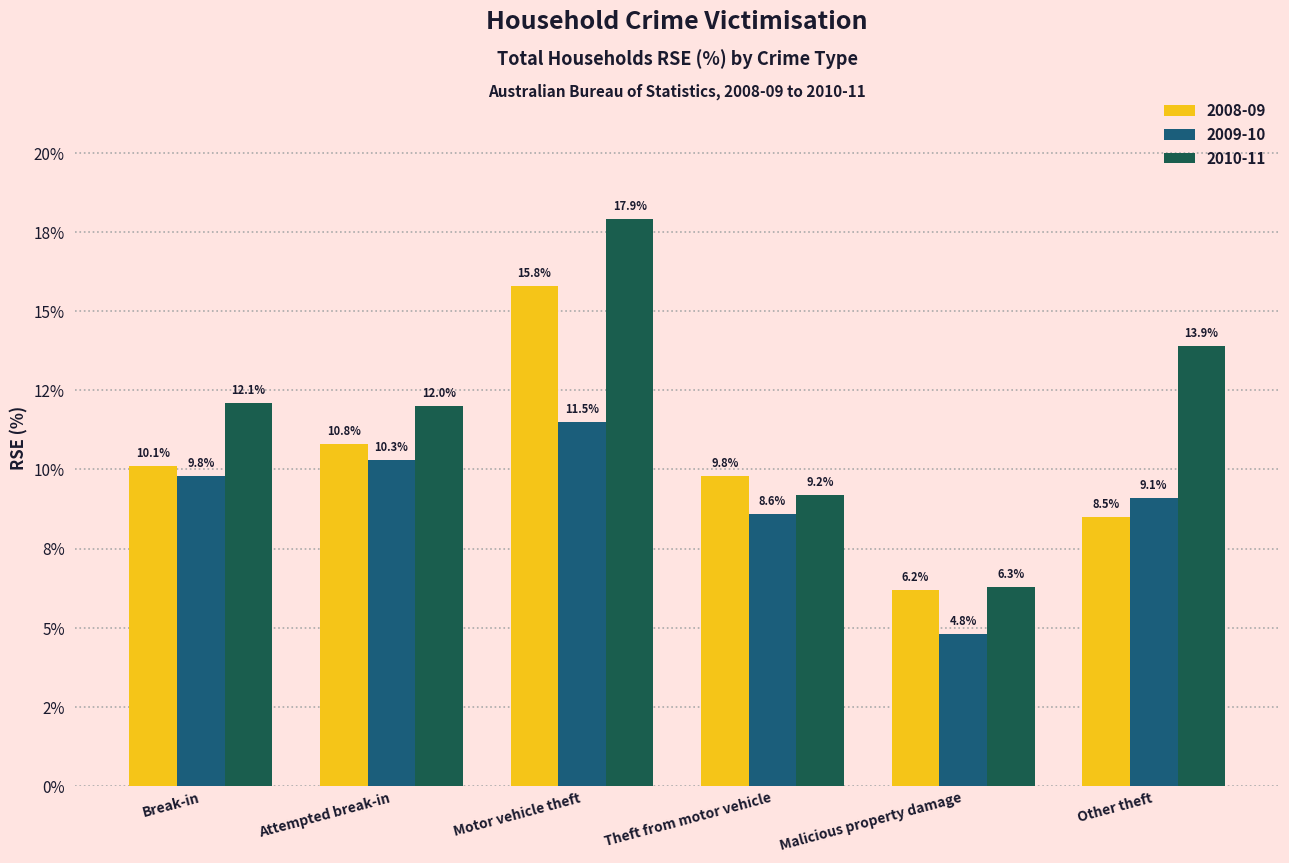

Which label corresponds to the smallest value in the chart?

Malicious property damage